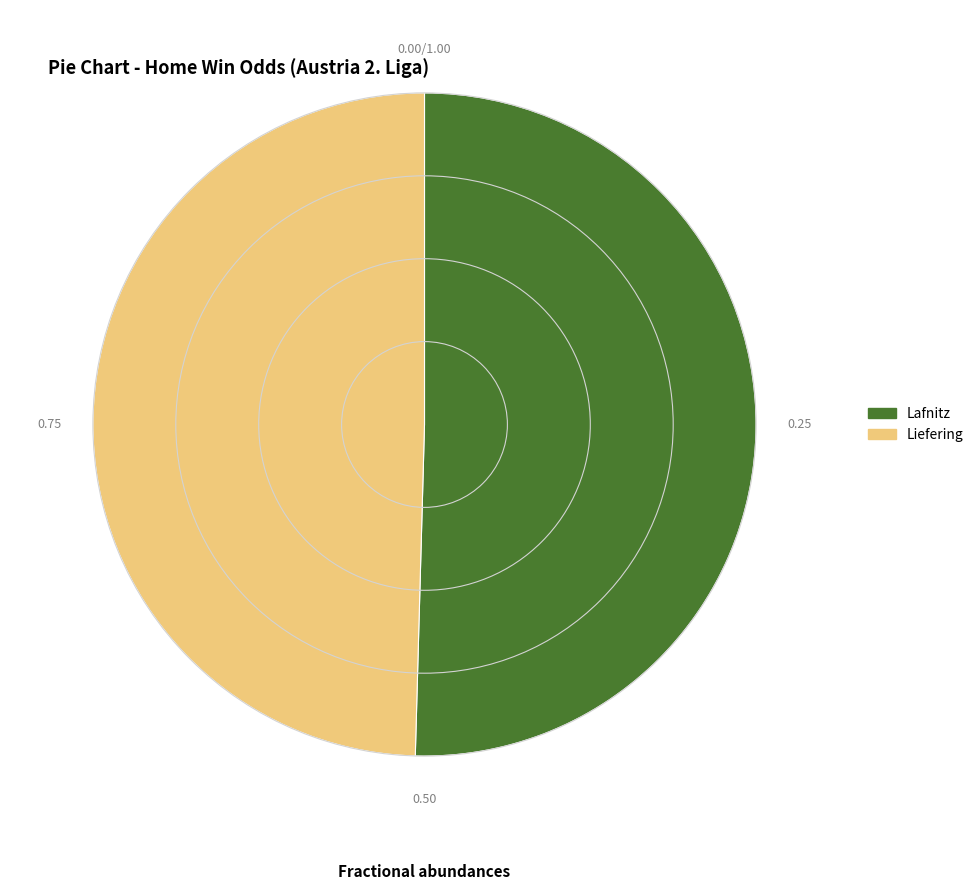

How many segments does this pie chart have?

2